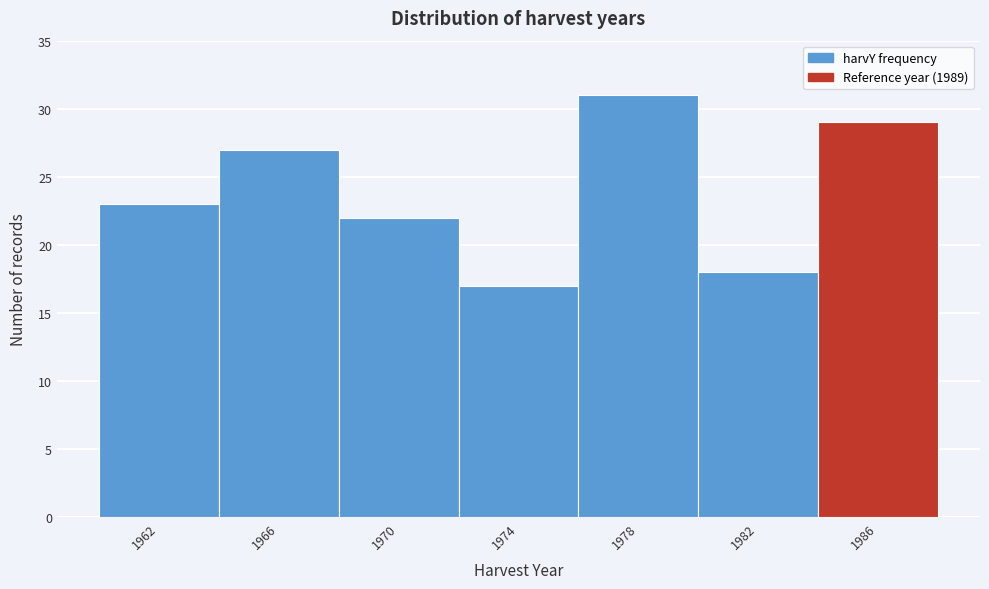

Reading left to right, what are all the values shown in this chart?

1962=23	1966=27	1970=22	1974=17	1978=31	1982=18	1986=29